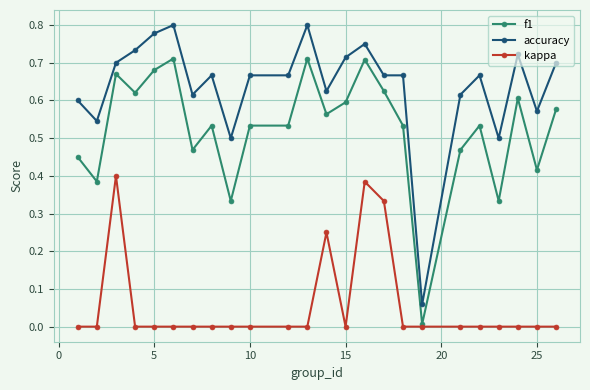

True or false: accuracy and f1 cross at least once.

False